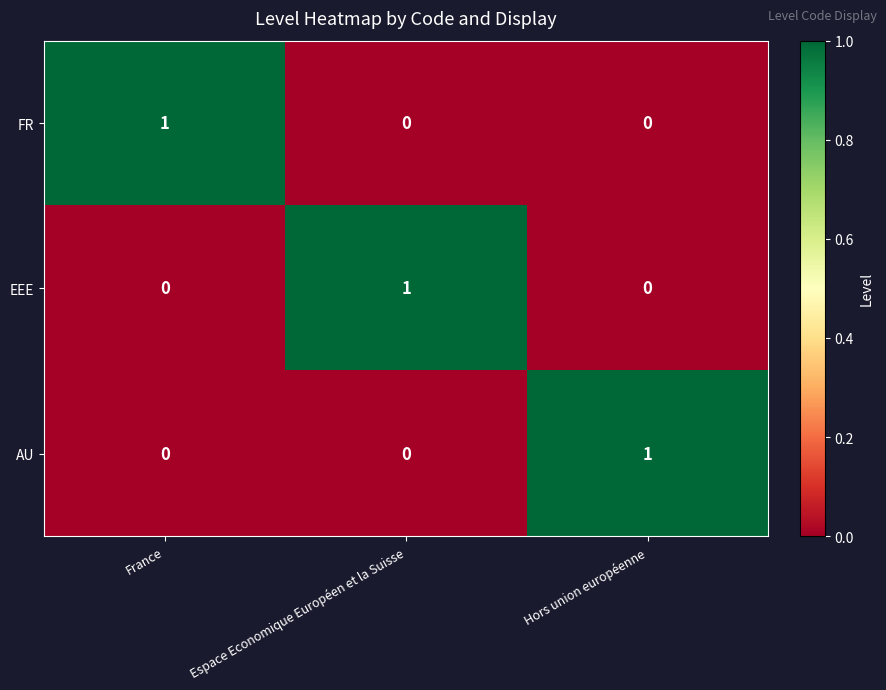

Count the FR values in the range 0 to 1.

3